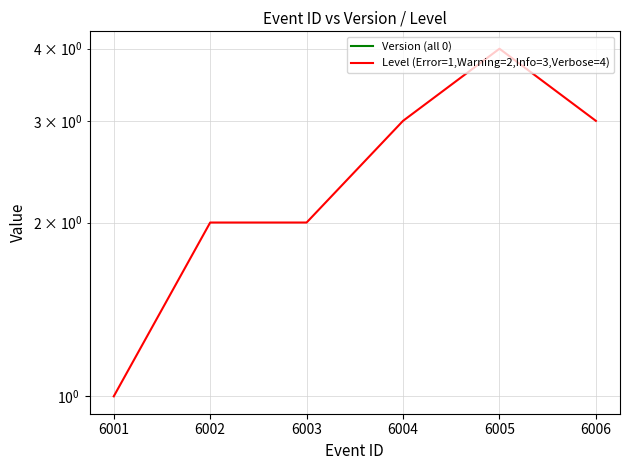

What are all the series names shown in the legend?

Version (all 0), Level (Error=1,Warning=2,Info=3,Verbose=4)